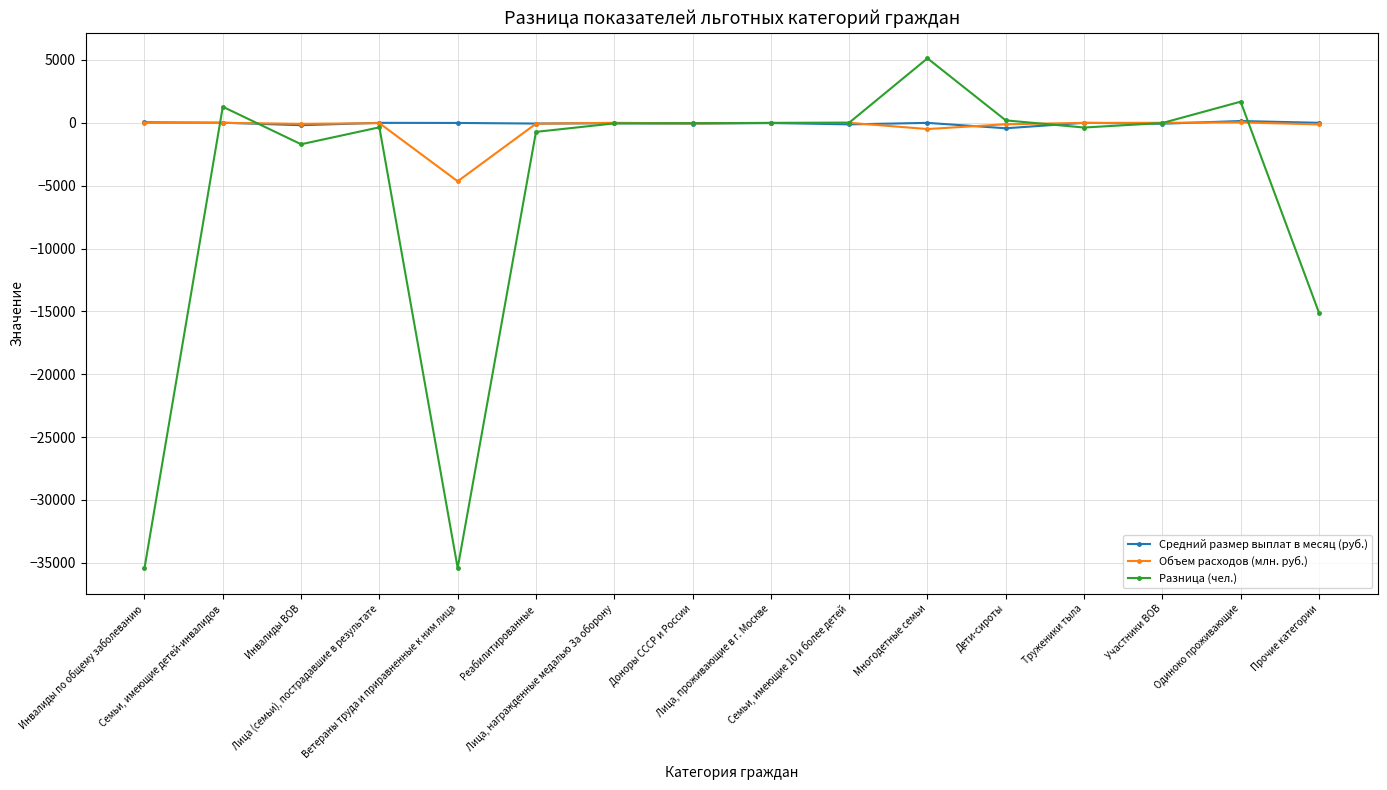

Where does the Средний размер выплат в месяц (руб.) series first go above -13?

Инвалиды по общему заболеванию